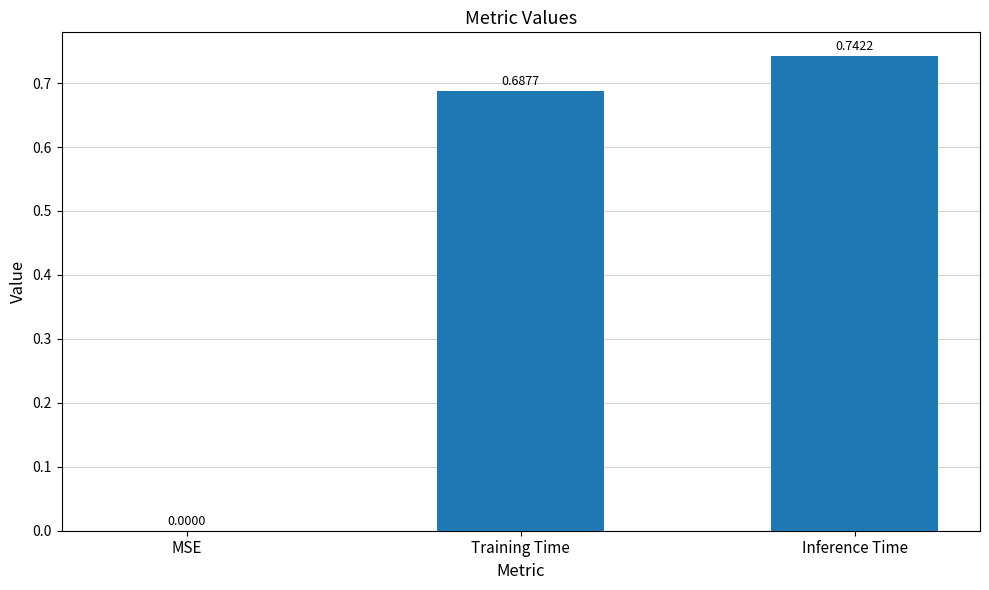

What is the change in value from MSE to Training Time?

+0.7